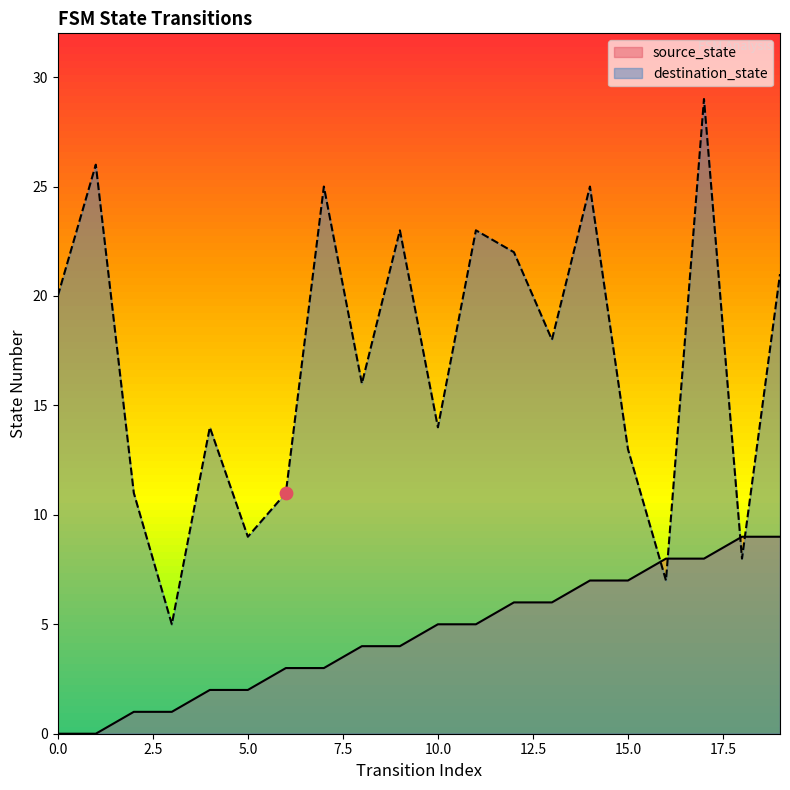

What are all the series names shown in the legend?

source_state, destination_state